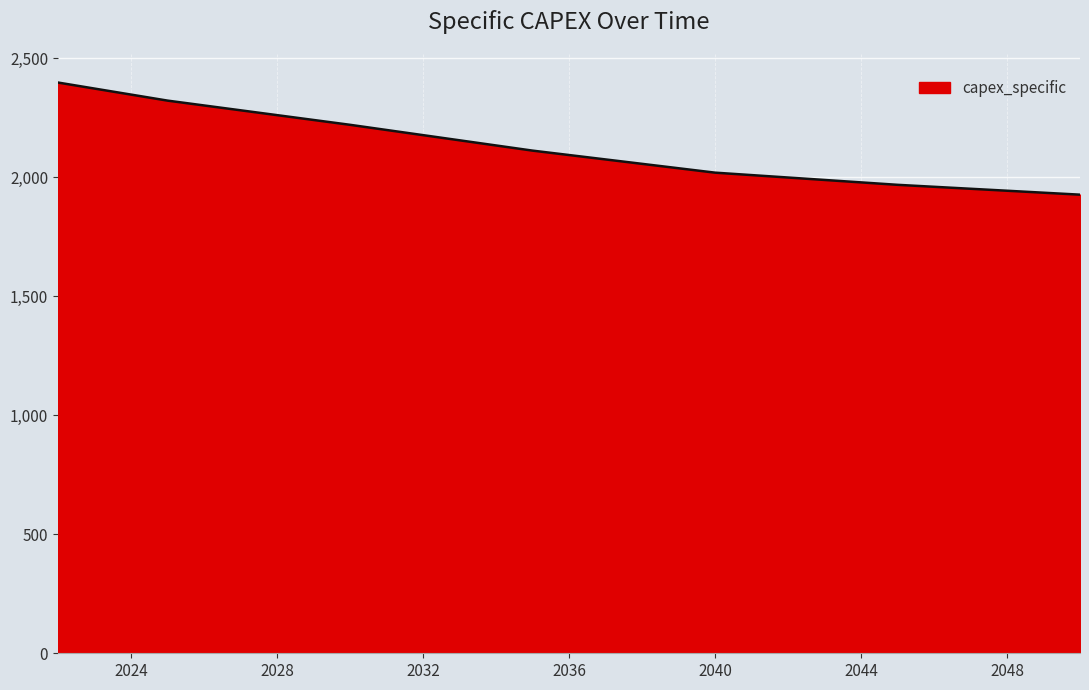

What is the difference between the maximum and minimum values?

471.0